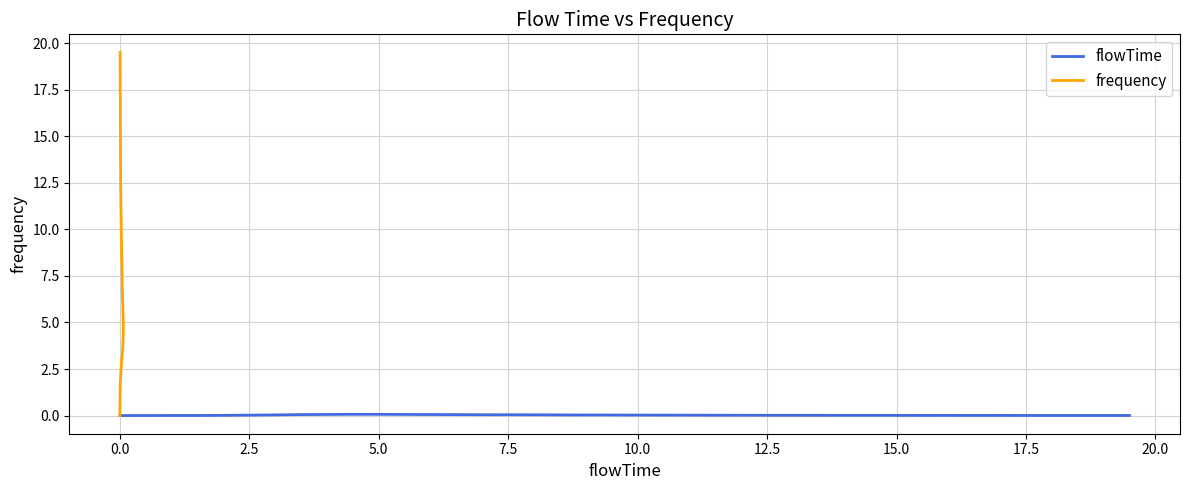

List the series in order of their peak value, lowest first.

flowTime, frequency